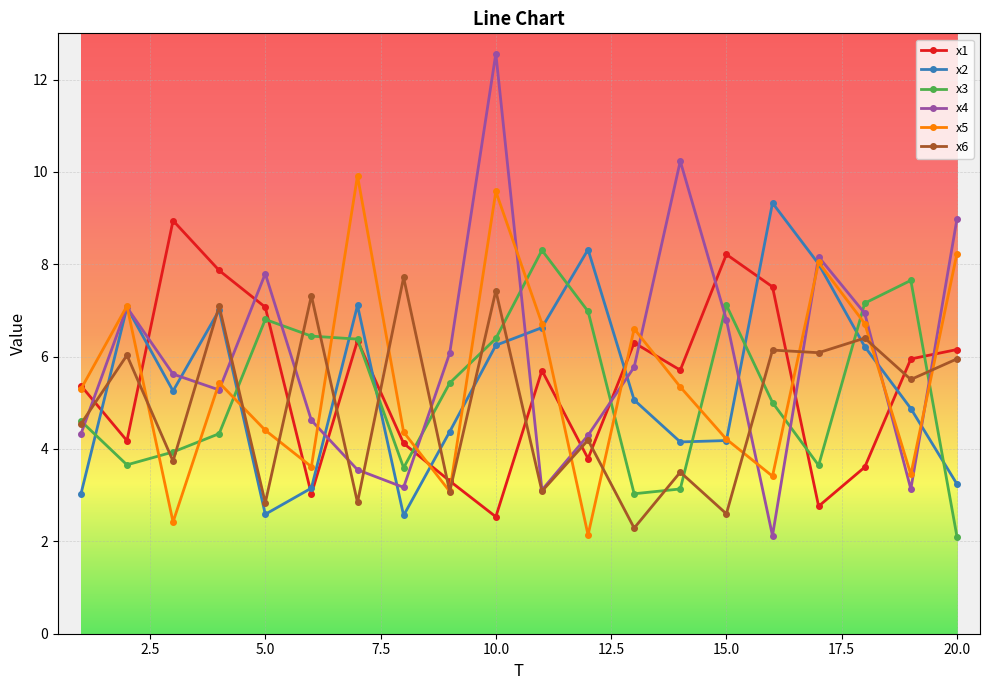

What is the value of the x1 point at the 20th from the left?

6.2